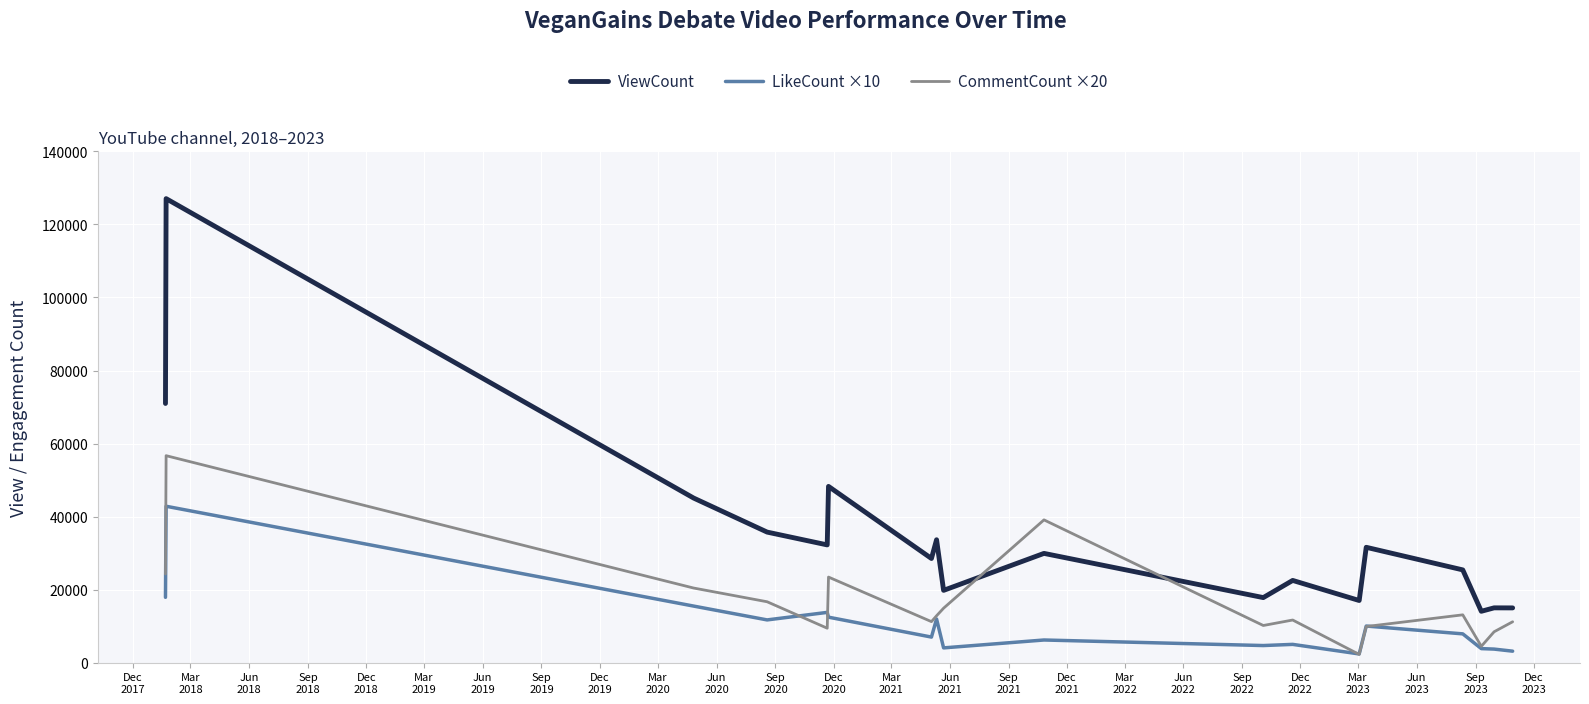

What is the highest value of the ViewCount series?

127059